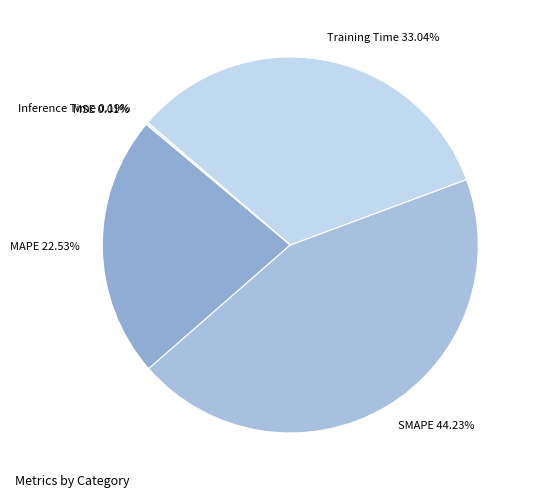

Does SMAPE account for over 50% of the chart?

No